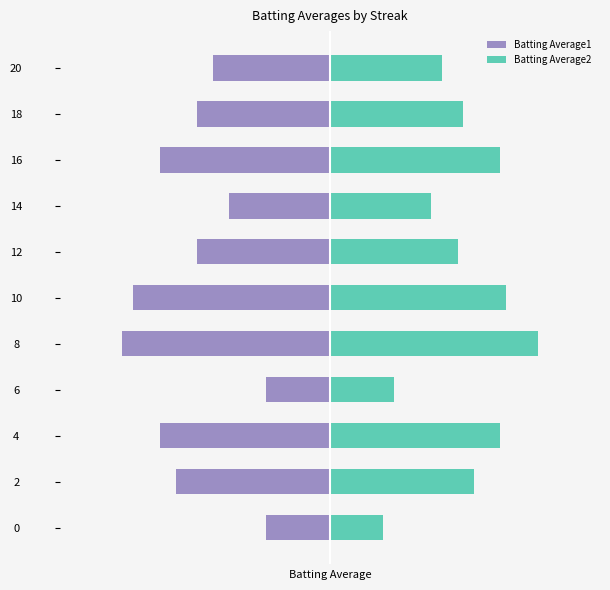

How many data points does each series have?

11